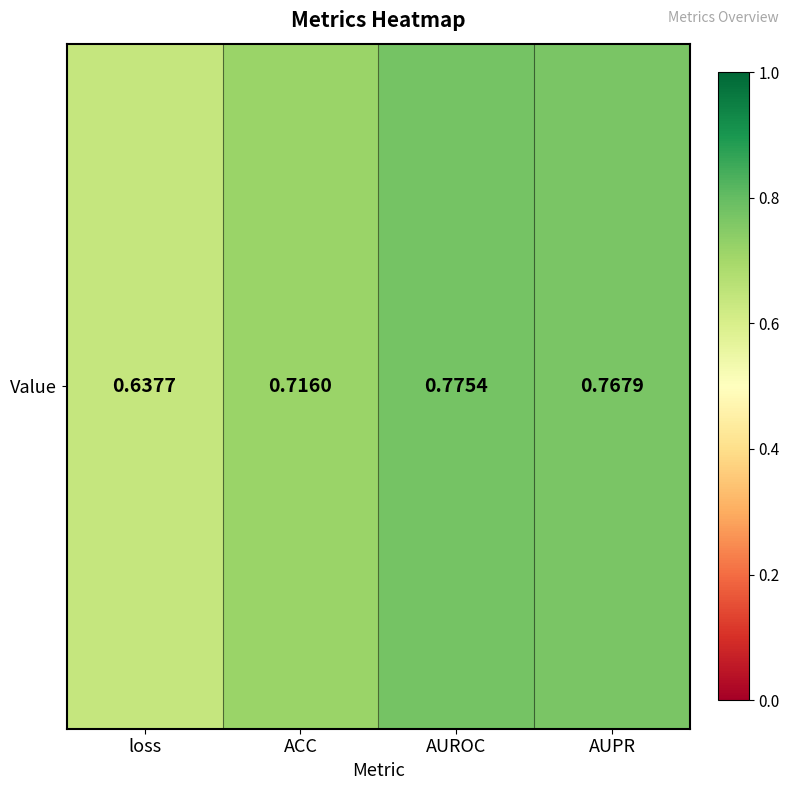

Reading left to right, what are all the values shown in this chart?

loss=0.6	ACC=0.7	AUROC=0.8	AUPR=0.8